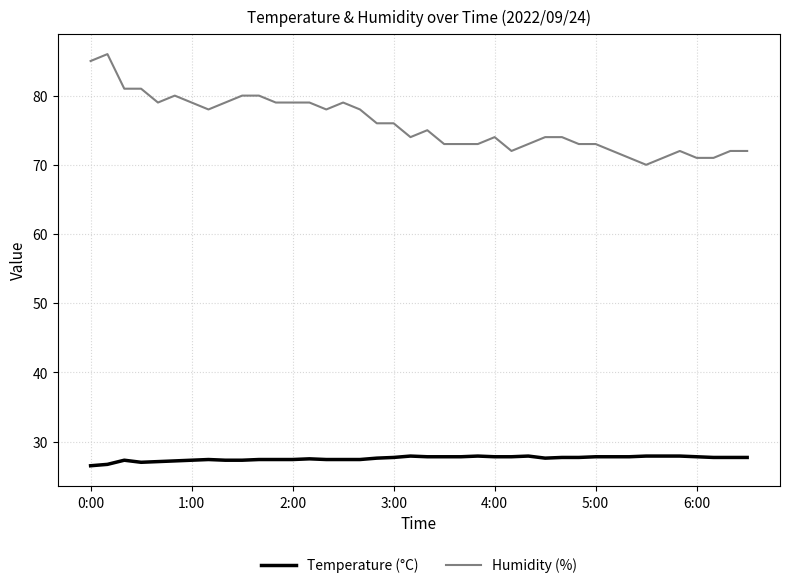

True or false: Humidity (%) and Temperature (°C) cross at least once.

False